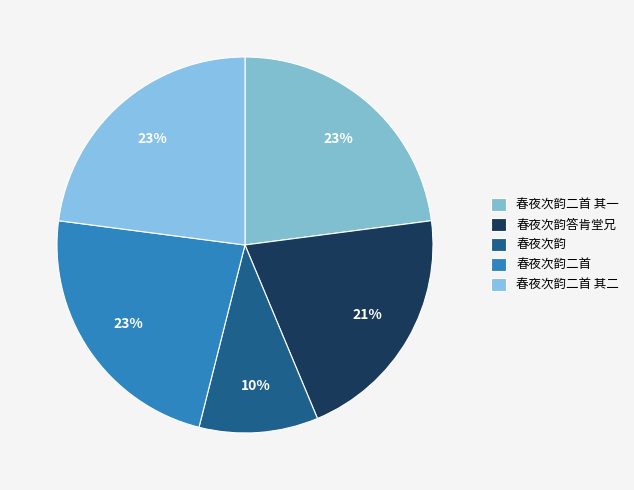

To the nearest percent, what is the difference between the largest and smallest slice percentages?

13%